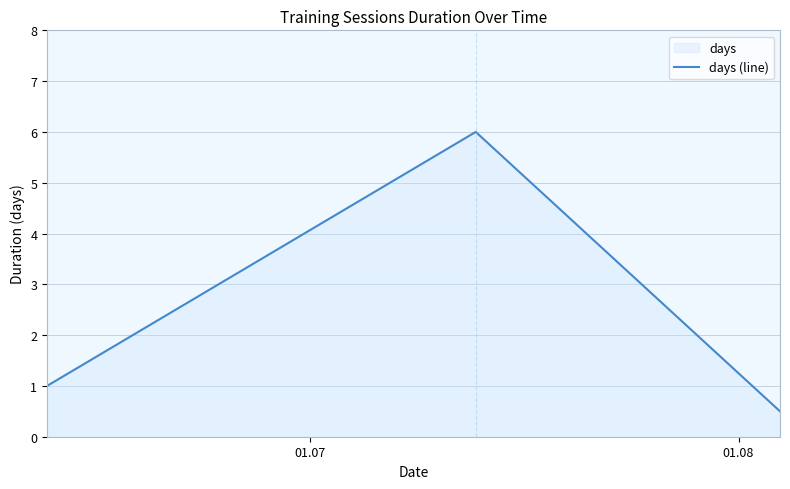

What is the average value?

2.5